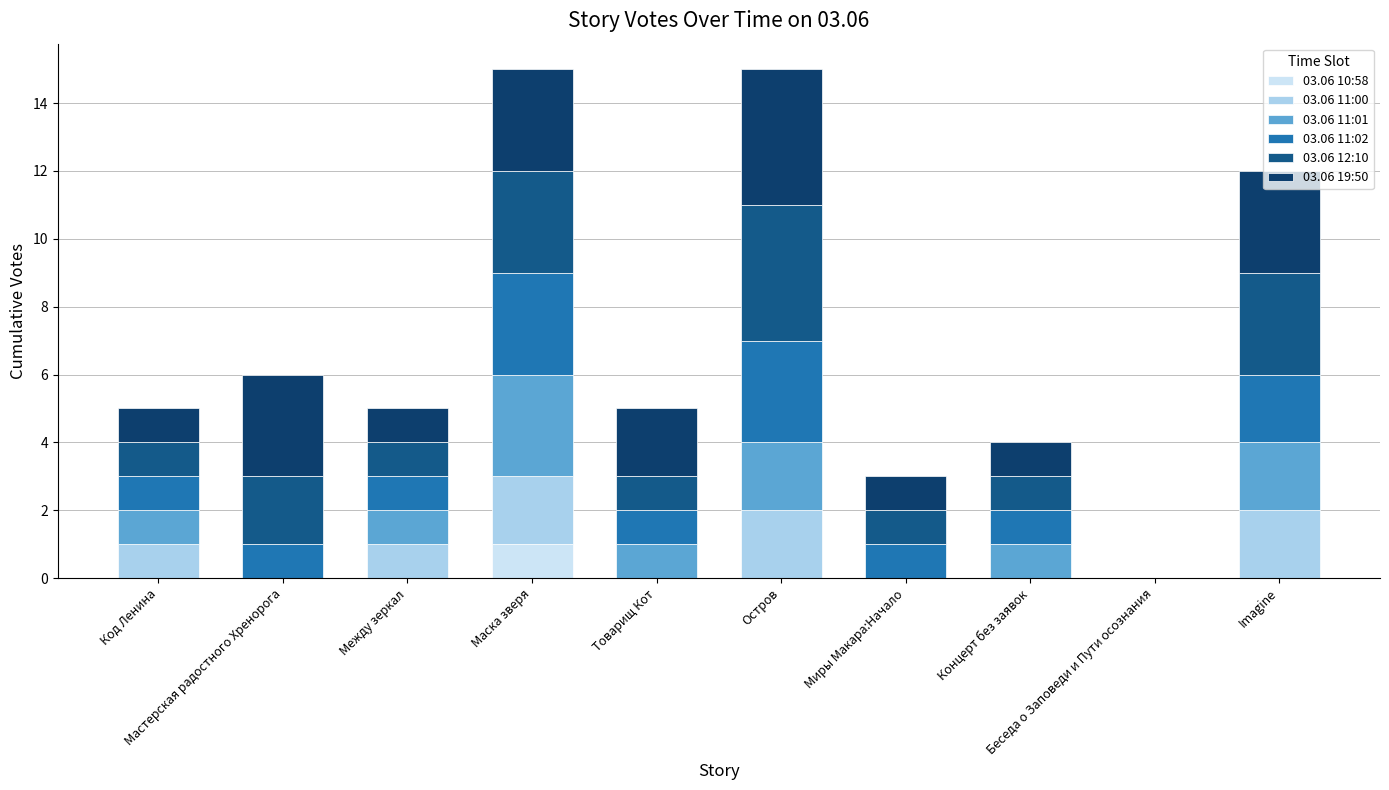

Where does the 03.06 19:50 series first go above 2?

Мастерская радостного Хренорога